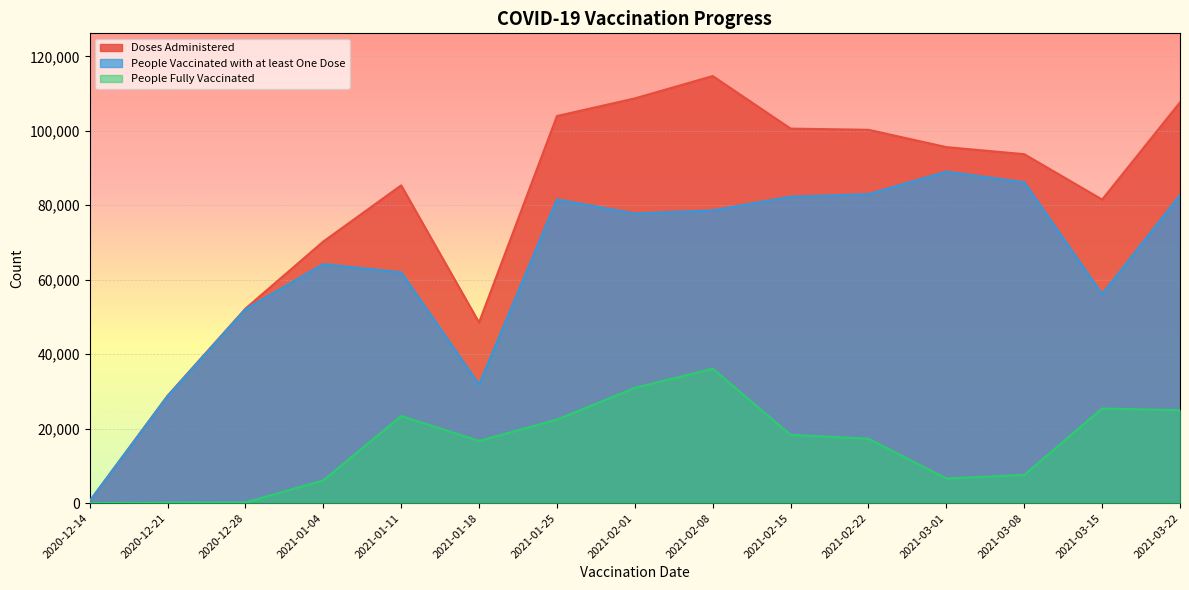

What is the highest value of the People Vaccinated with at least One Dose series?

89031